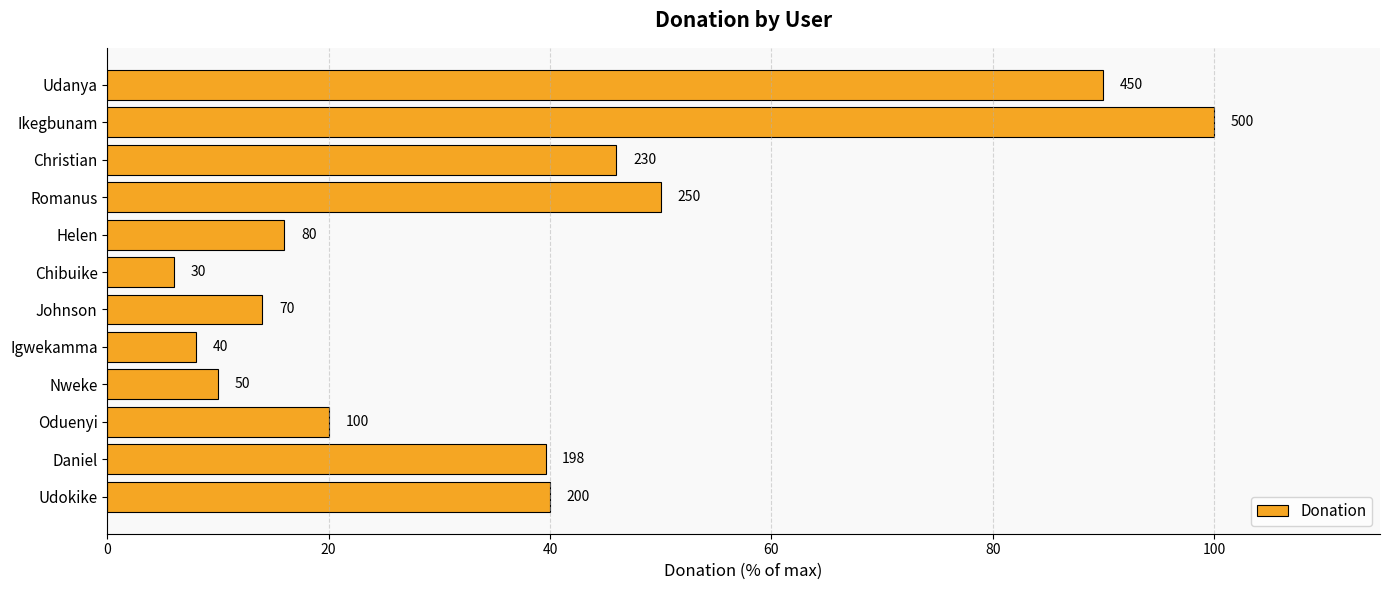

Are the bars horizontal?

Yes